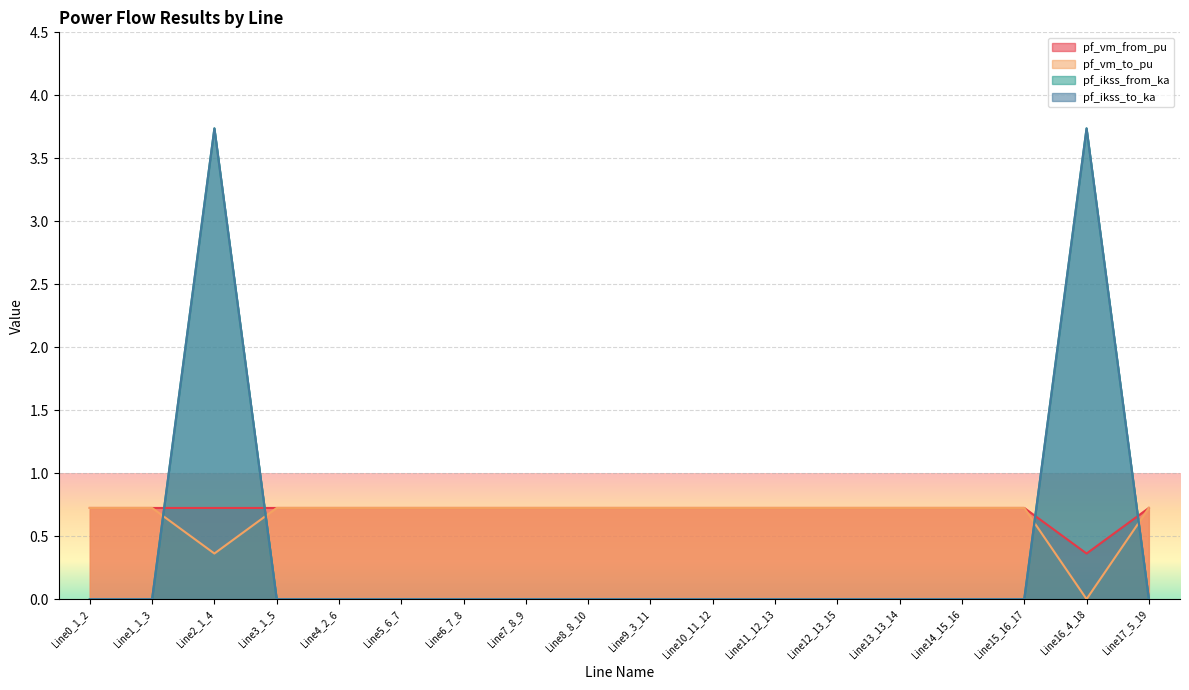

Which series has the largest total across all categories?

pf_vm_from_pu